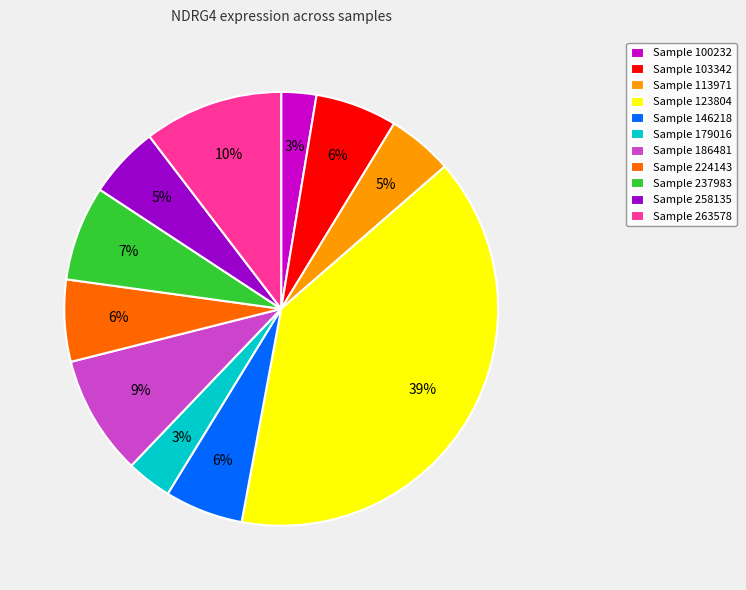

Approximately how many times larger is the value at Sample 224143 compared to Sample 237983?

0.9